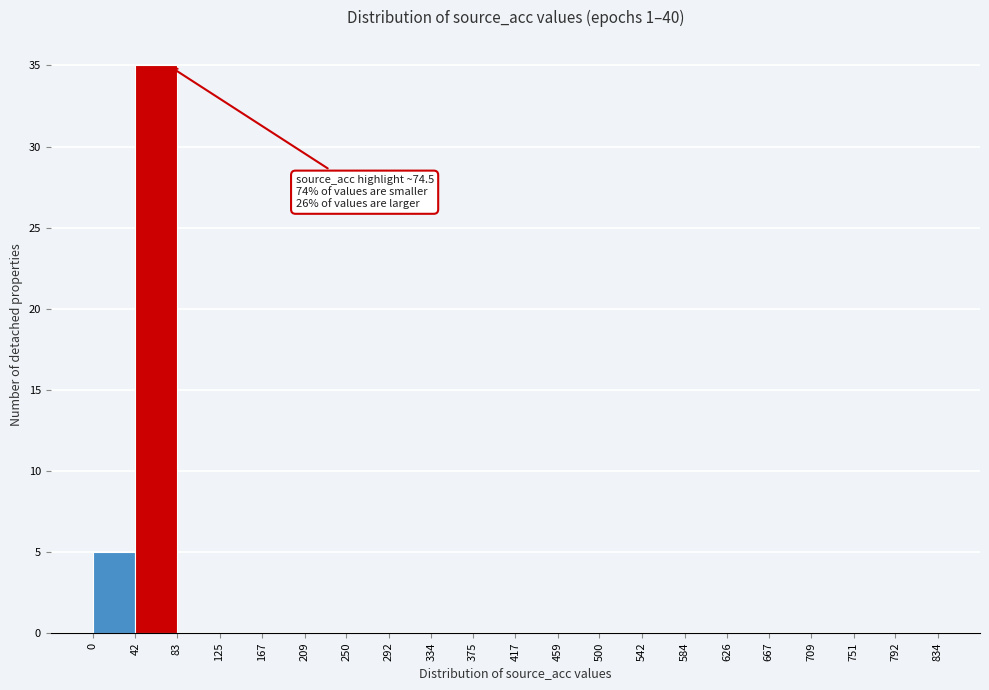

Over which range of the x-axis is the bar tallest?

42 to 83